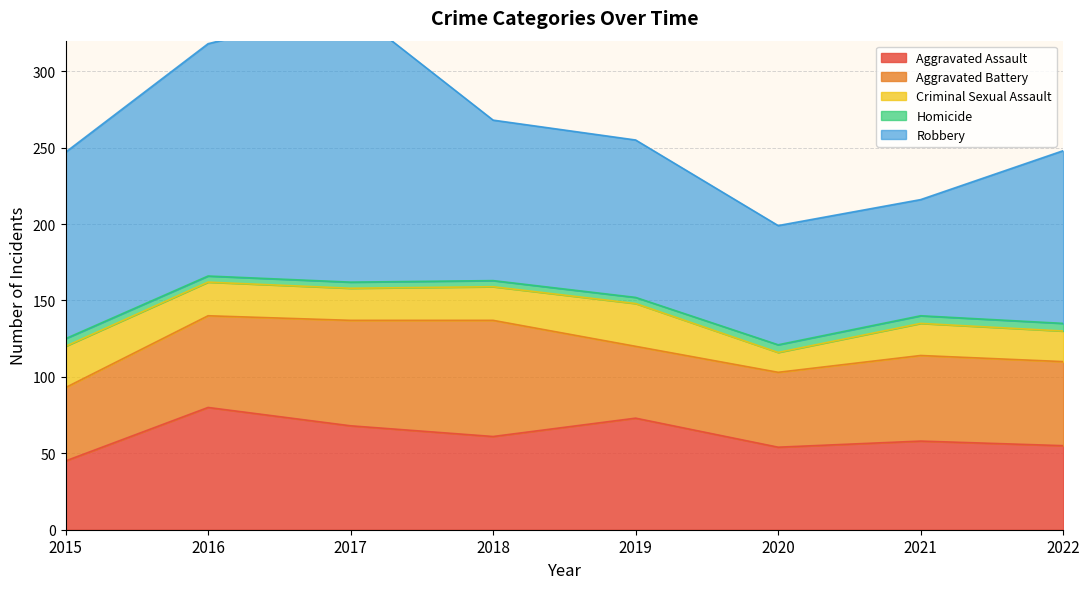

Count the number of categories in the chart.

8